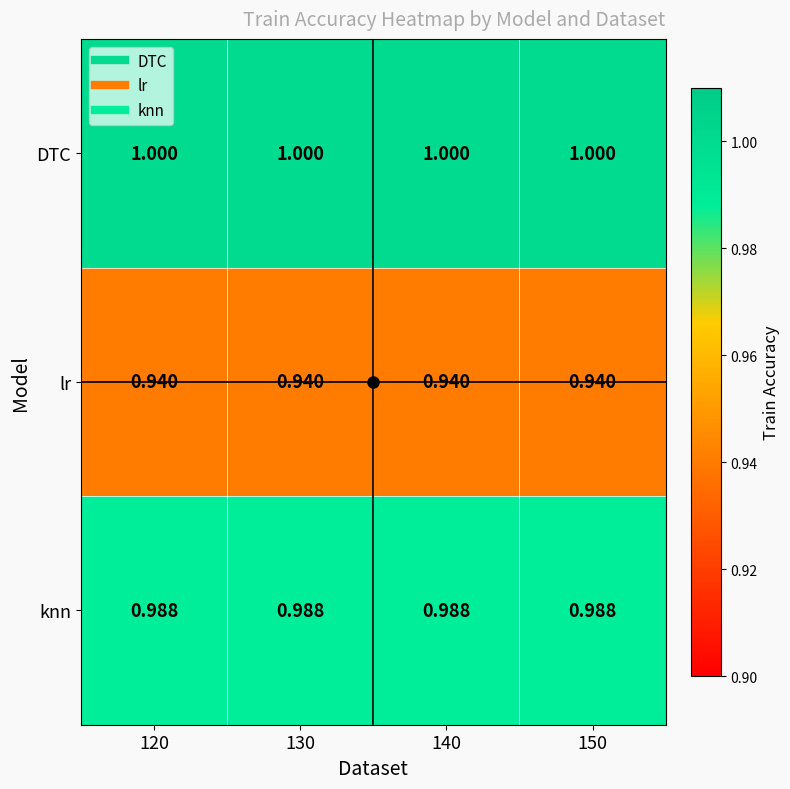

Is the value of knn at 120 greater than the value of lr at 120?

Yes